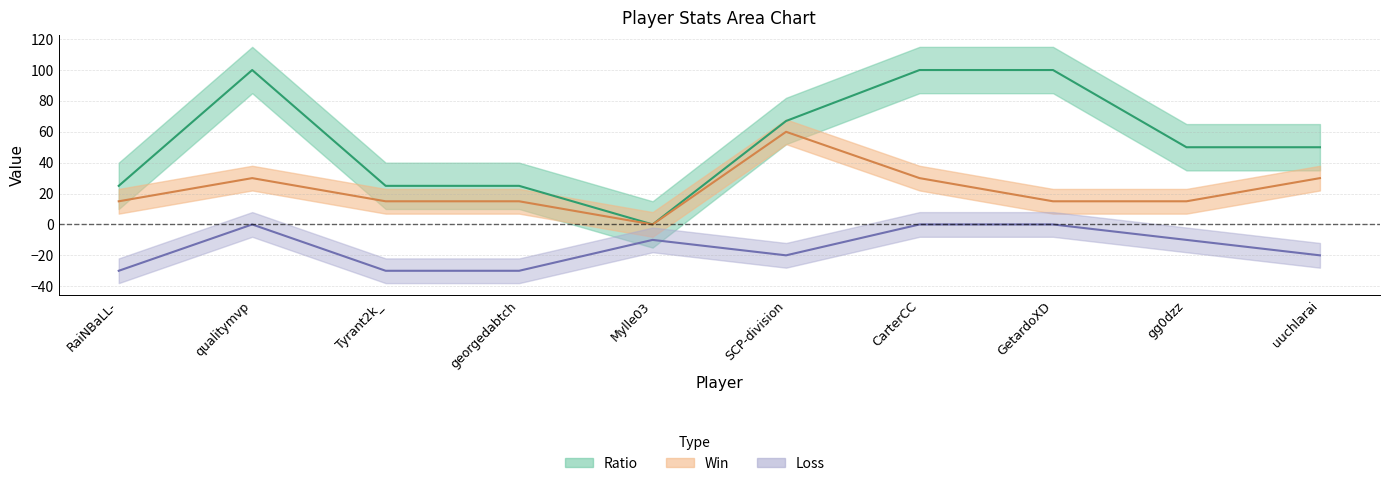

What is the average value of the Ratio series?

54